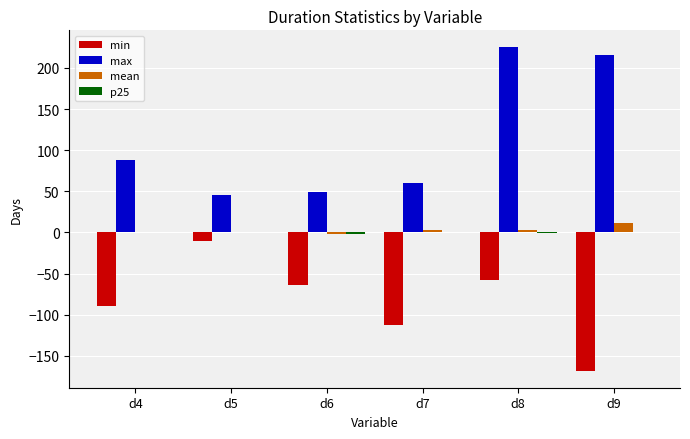

What is the highest value of the max series?

226.0